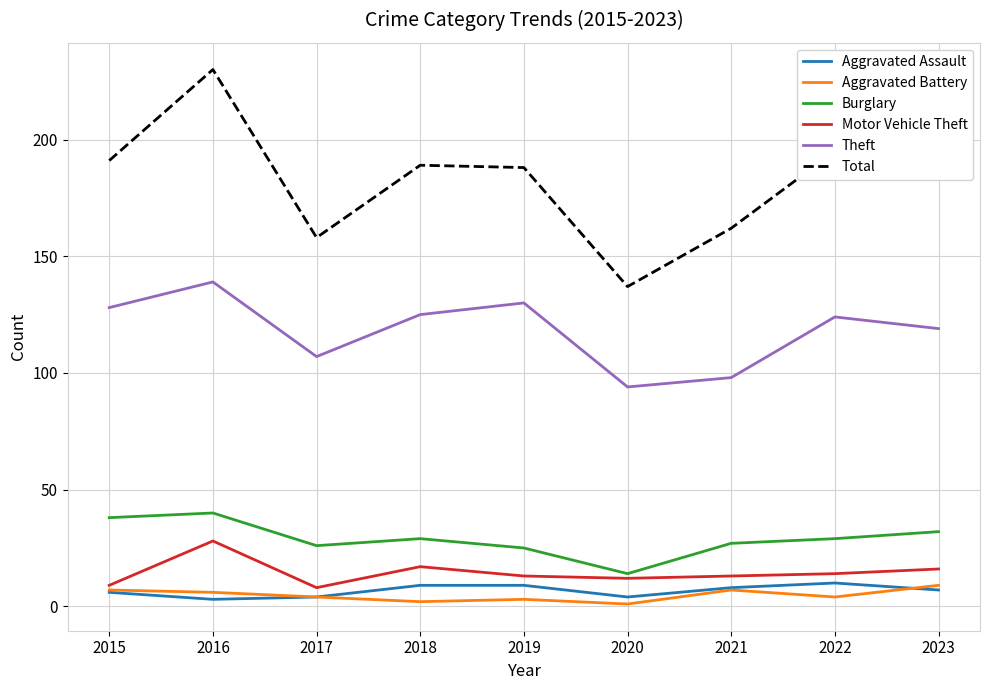

True or false: Theft and Motor Vehicle Theft cross at least once.

False